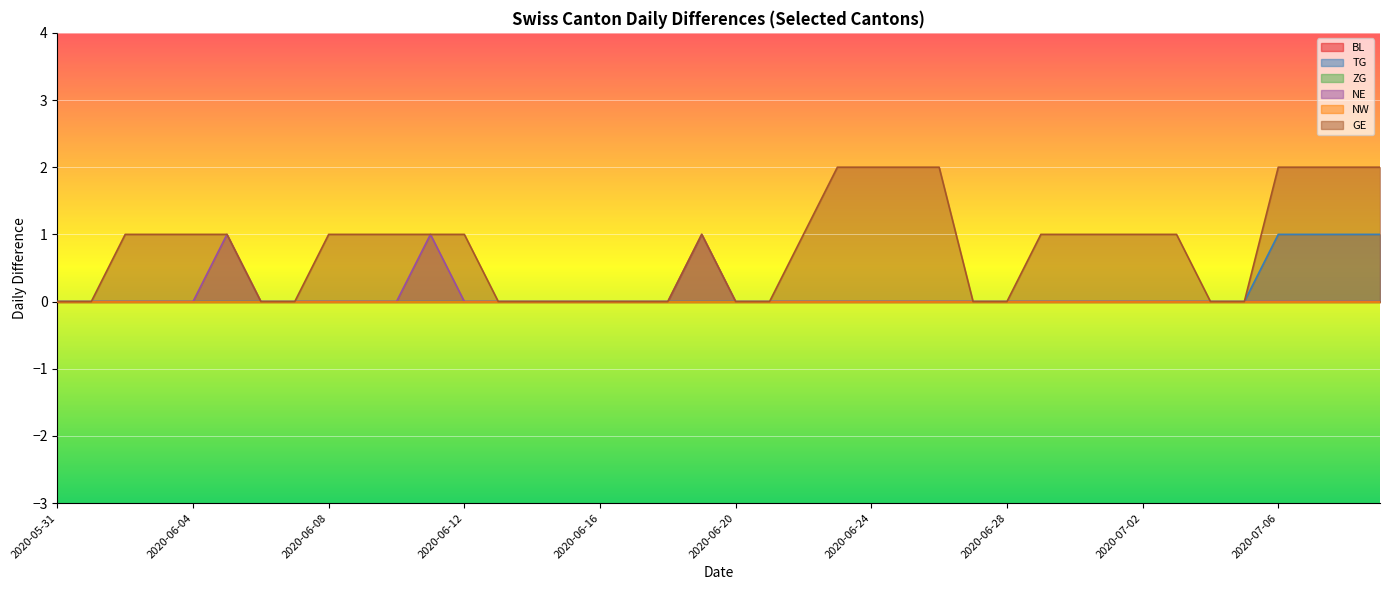

How many lines are shown in the chart?

6